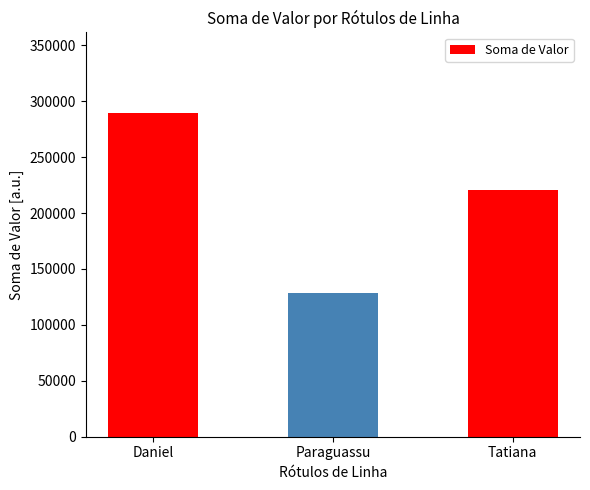

What is the change in value from Daniel to Tatiana?

-68632.5